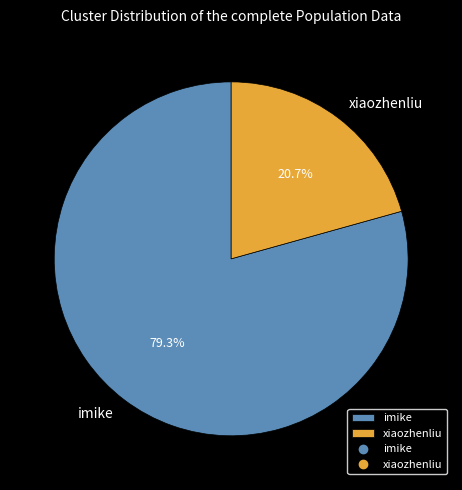

What is the total percentage of imike and xiaozhenliu?

100.0%